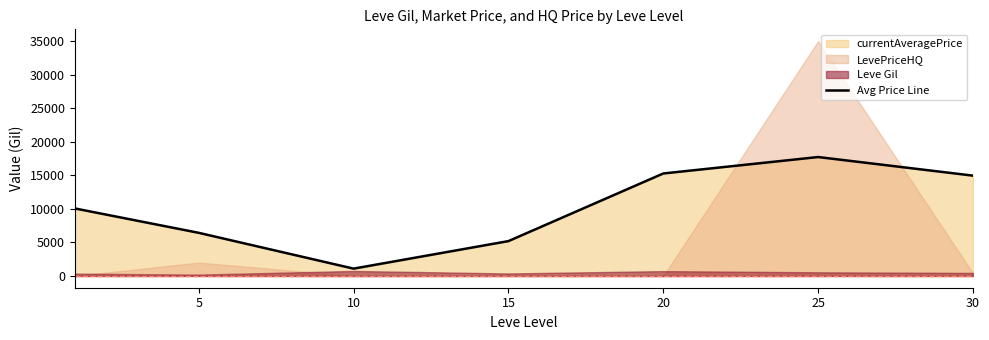

What is the lowest value of the Avg Price Line series?

1094.5